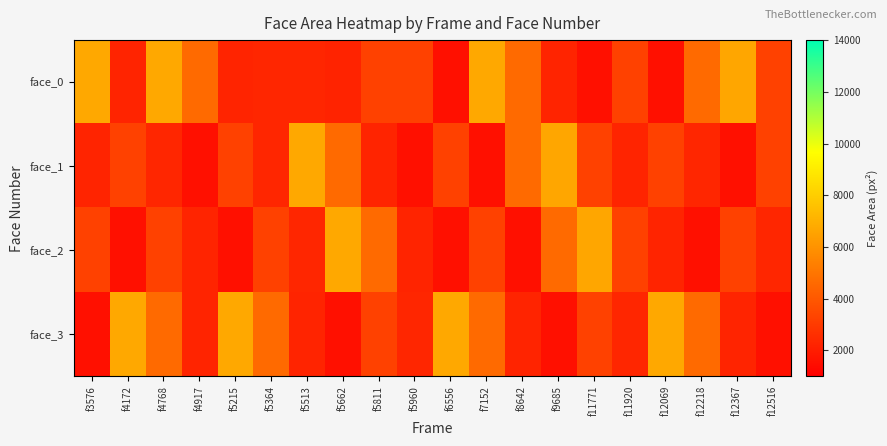

What is the difference between the highest and lowest values at f8642?

3064